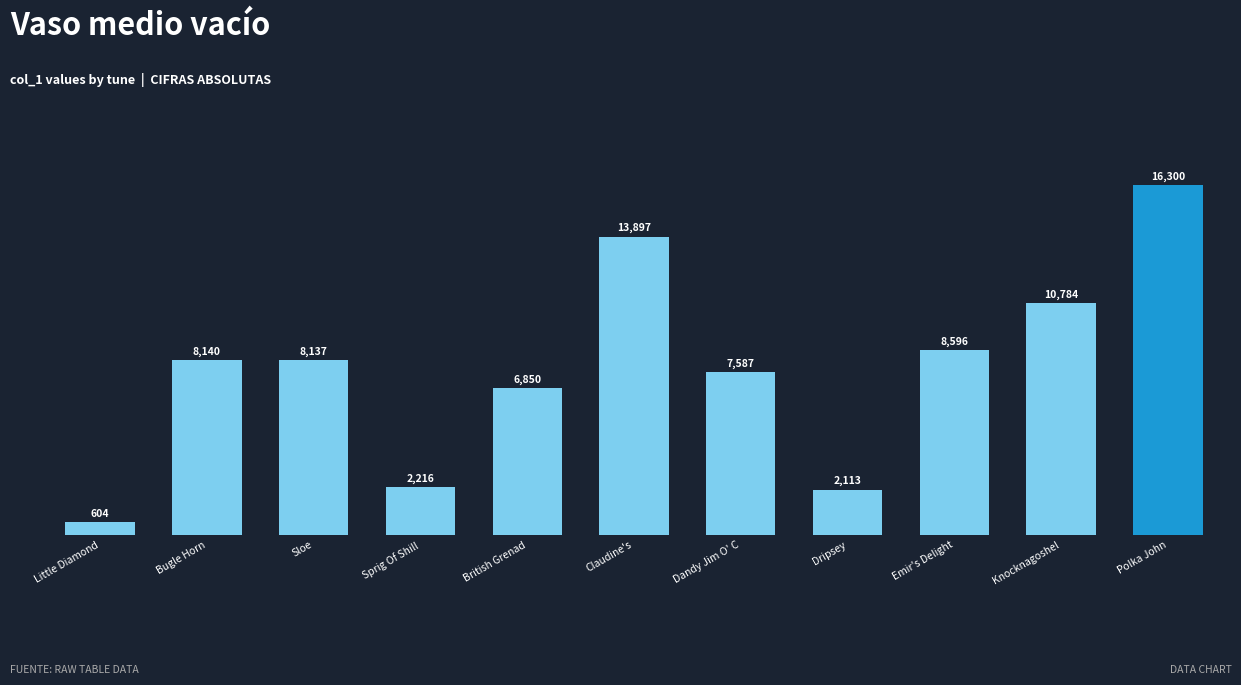

Rank the categories by value from highest to lowest.

Polka John, Claudine's, Knocknagoshel, Emir's Delight, Bugle Horn, Sloe, Dandy Jim O' C, British Grenad, Sprig Of Shill, Dripsey, Little Diamond